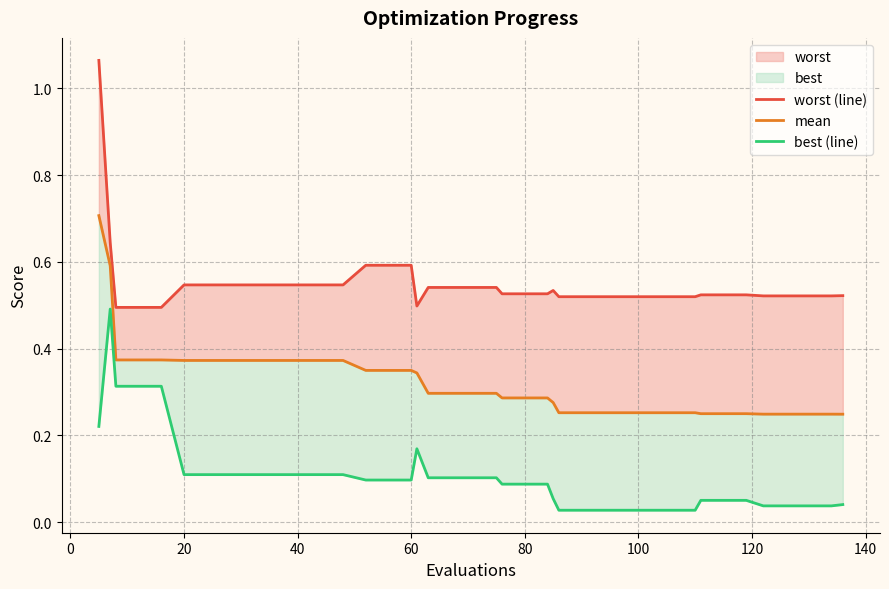

Is the value of mean at 13 greater than the value of worst (line) at 10?

No